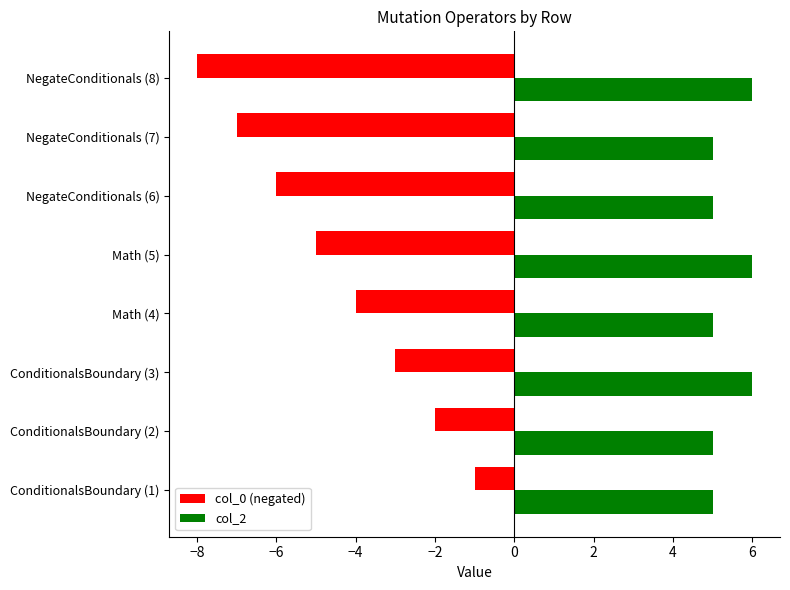

List the series in order of their overall mean, highest first.

col_2, col_0 (negated)